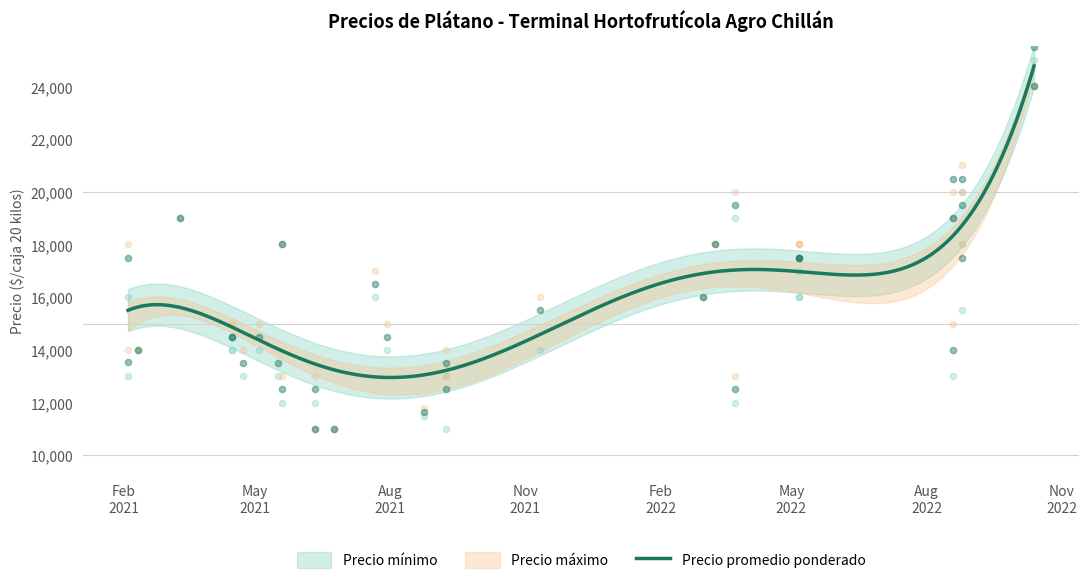

At which category is the sum across all series the highest?

2022-10-13